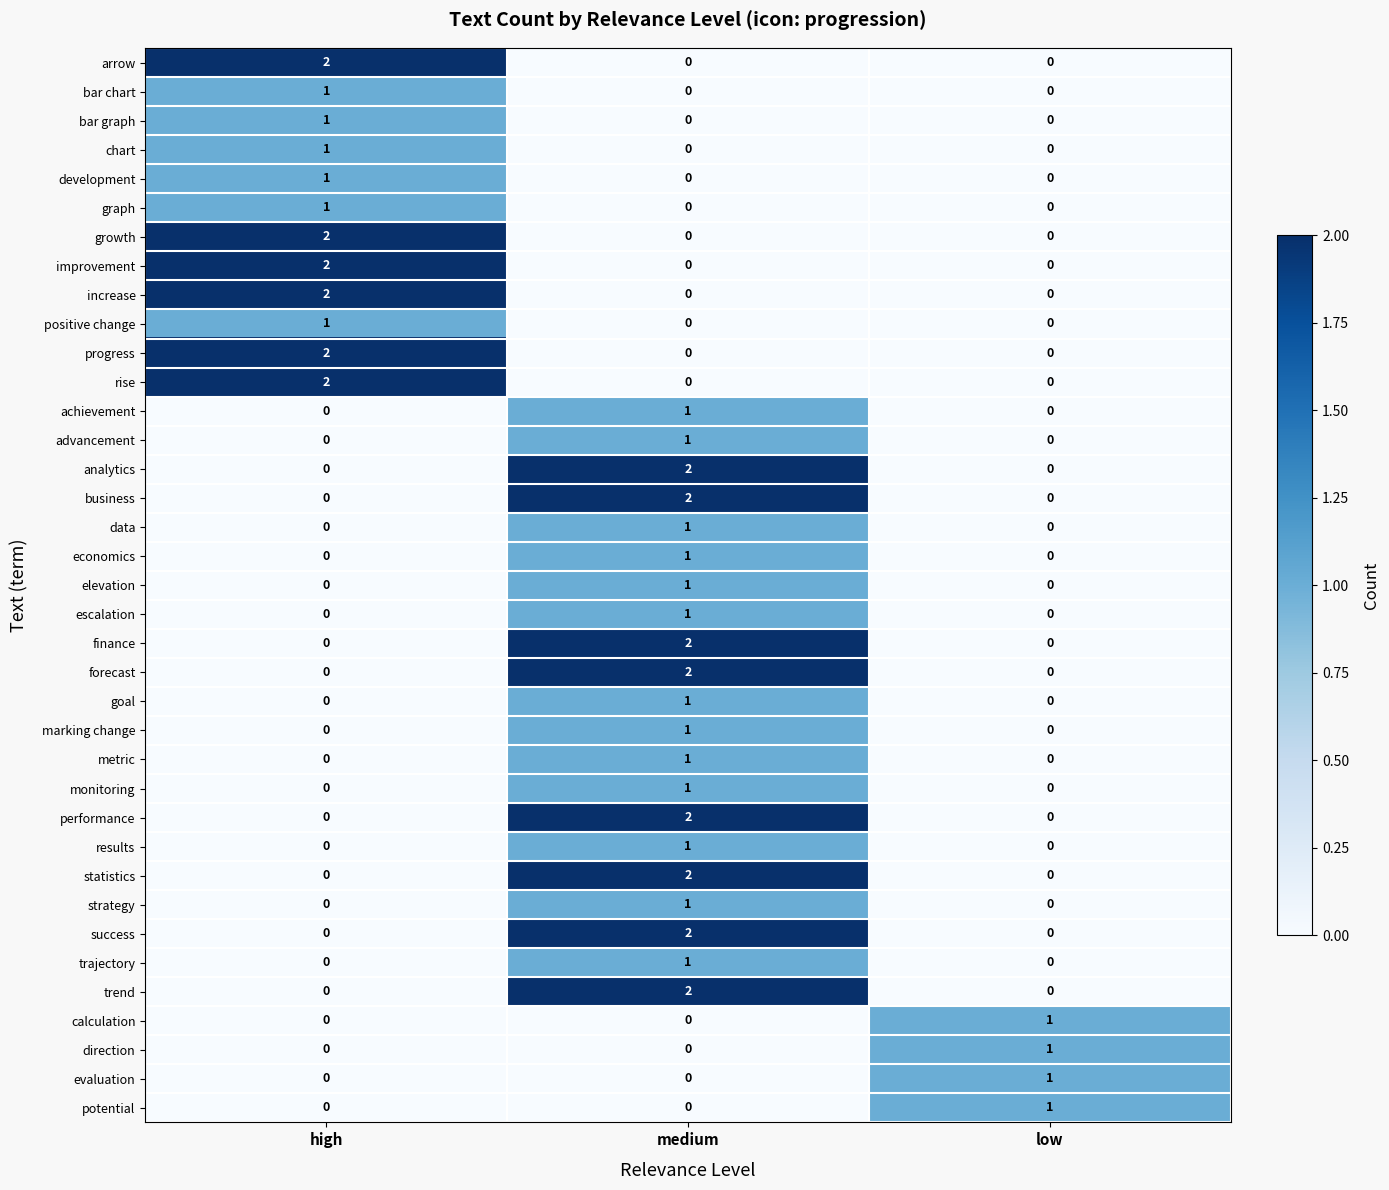

At which label does performance reach its peak?

medium